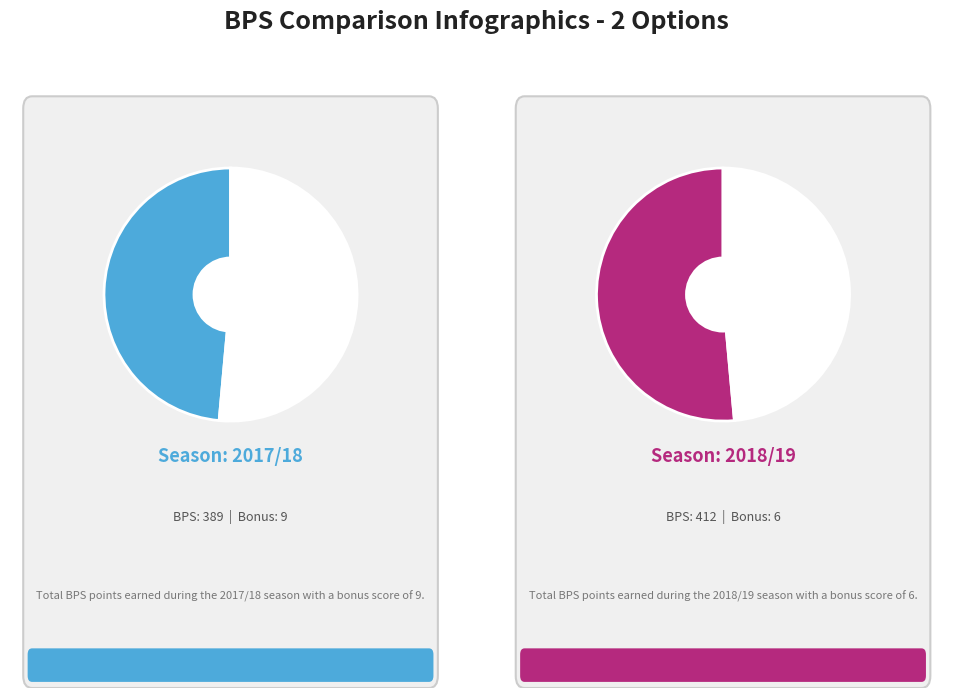

What percentage do 6 and 9 together represent?

100.0%